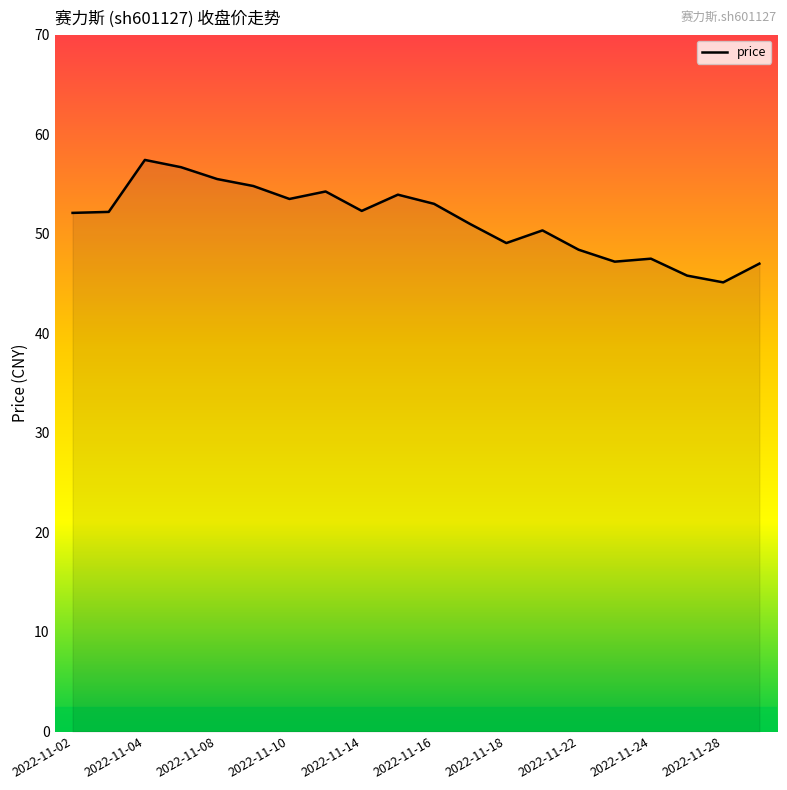

What is the minimum value shown in the chart?

45.1